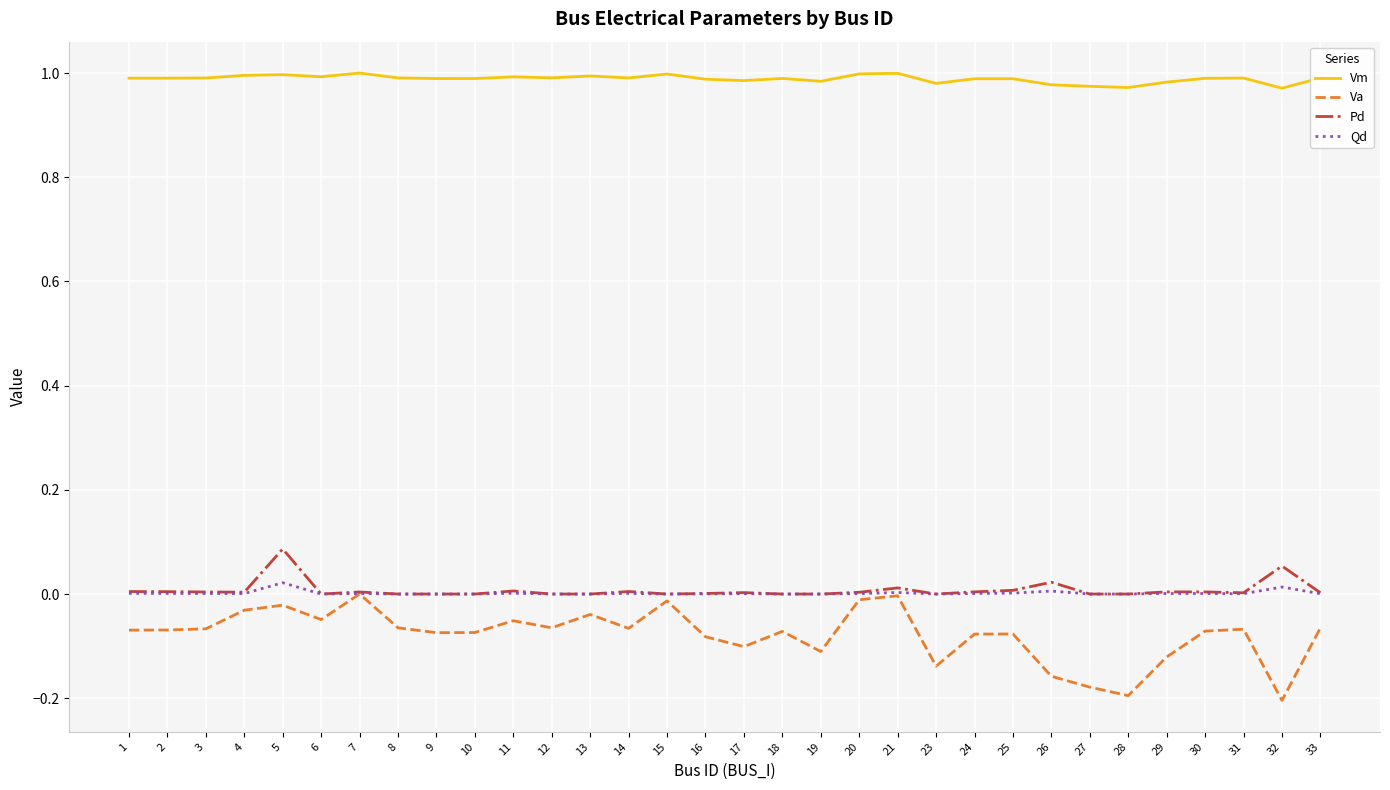

Is the value of Va at 26 greater than the value of Pd at 29?

No